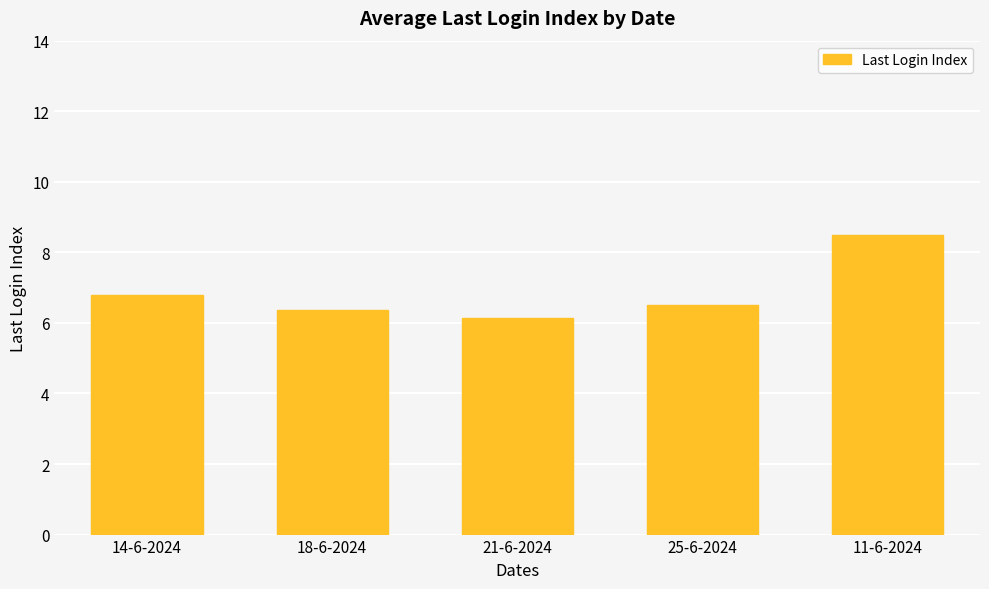

Rank the categories by value from lowest to highest.

21-6-2024, 18-6-2024, 25-6-2024, 14-6-2024, 11-6-2024